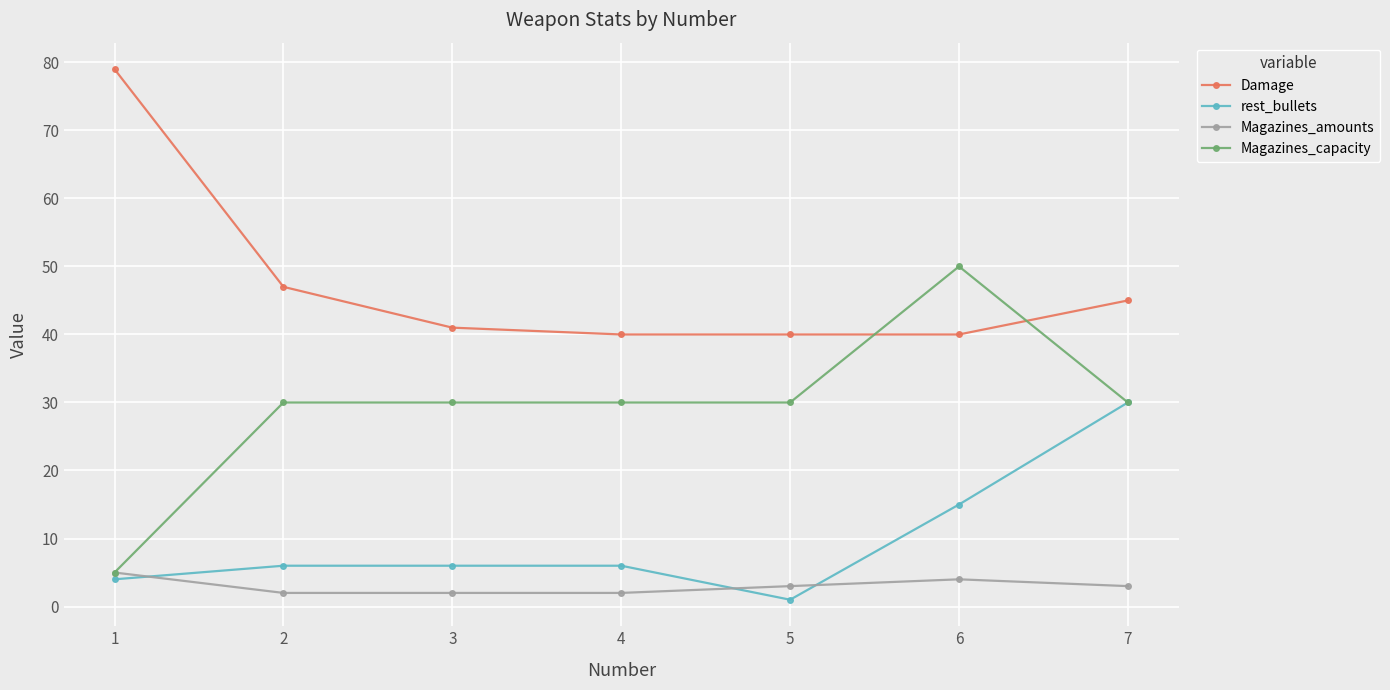

How many categories are shown in the chart?

7